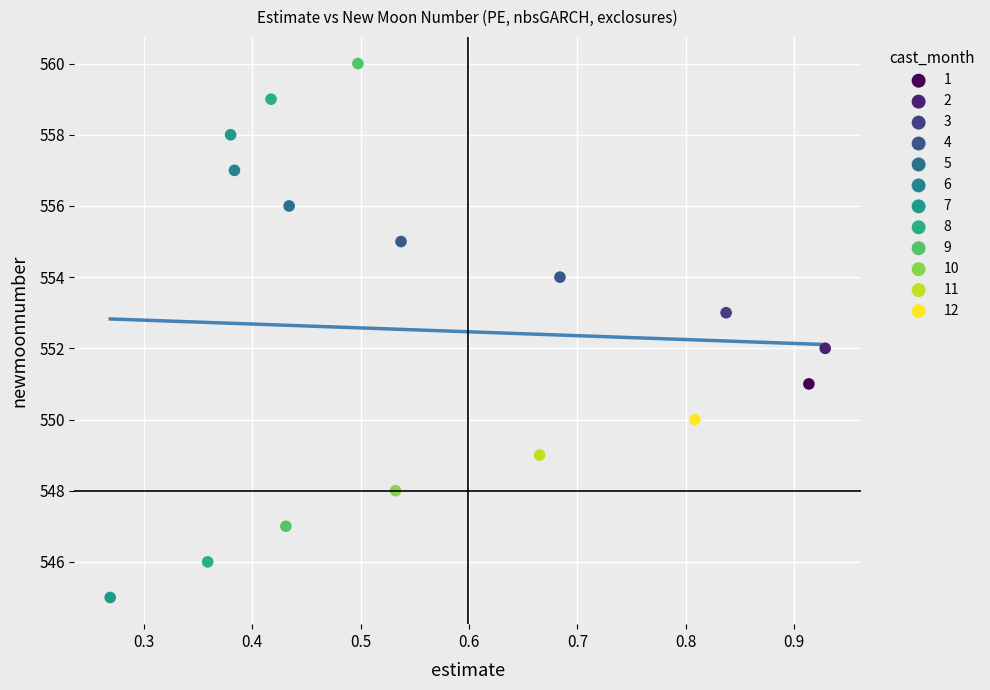

Which series reaches the maximum Y coordinate?

9